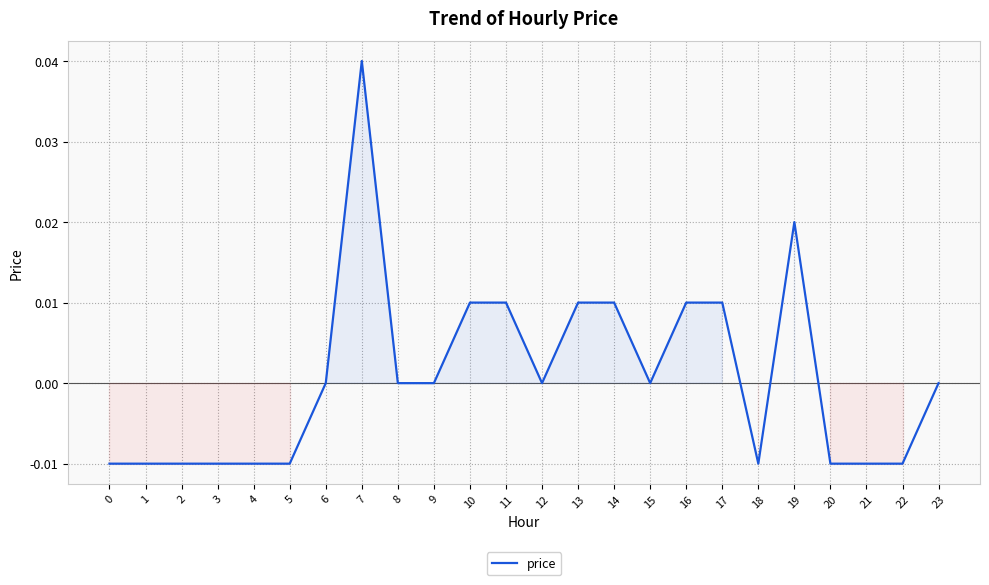

Is it true that the value at 4 is -0.0?

True